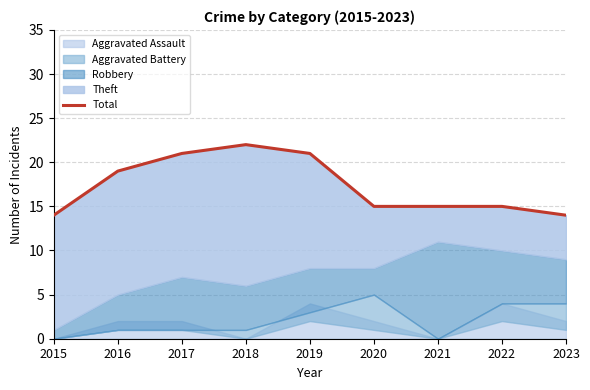

List the labels in order of value, smallest first.

2015, 2023, 2020, 2021, 2022, 2016, 2017, 2019, 2018